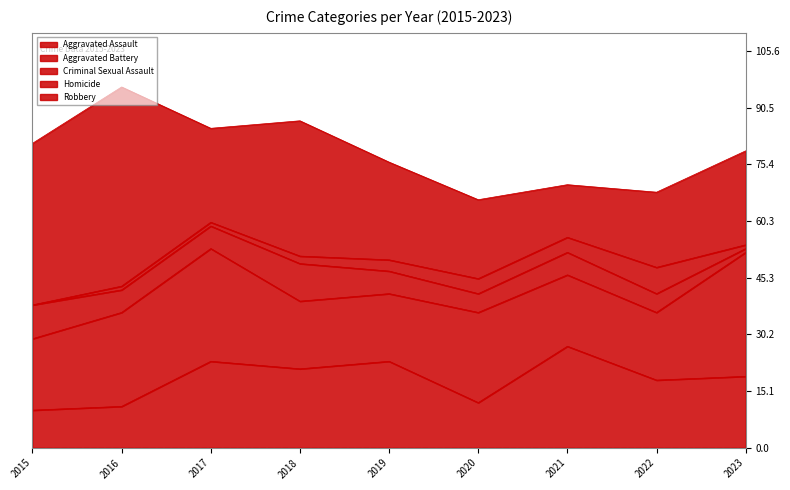

What is the minimum value for Aggravated Assault?

10